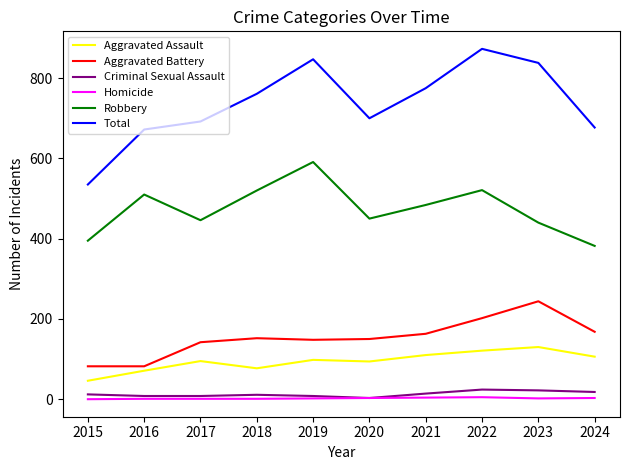

What is the maximum value for Total?

873